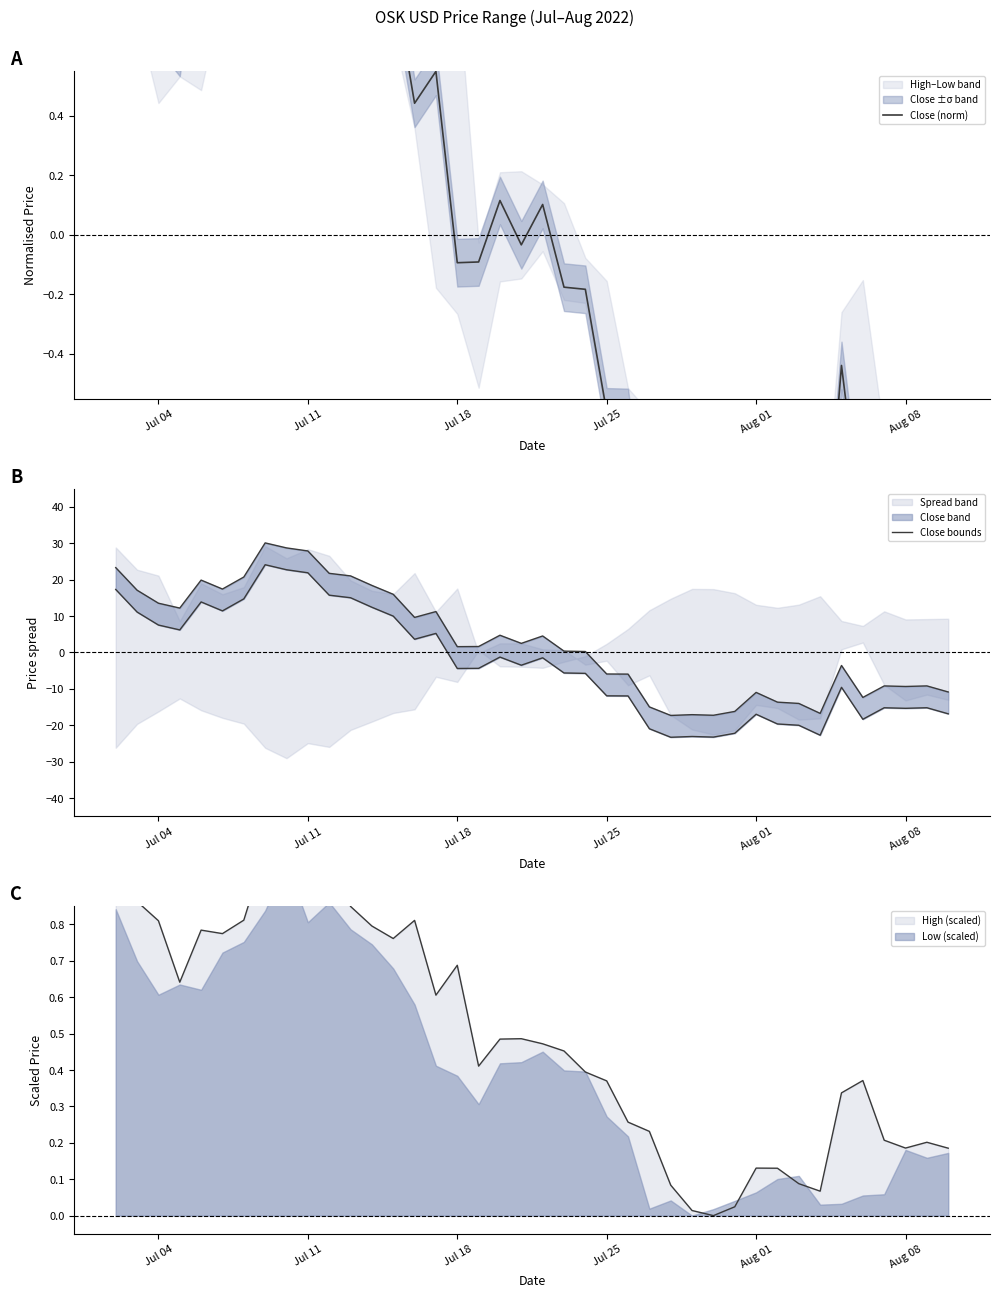

True or false: Close bounds has more than 0 points higher than both neighbors.

True